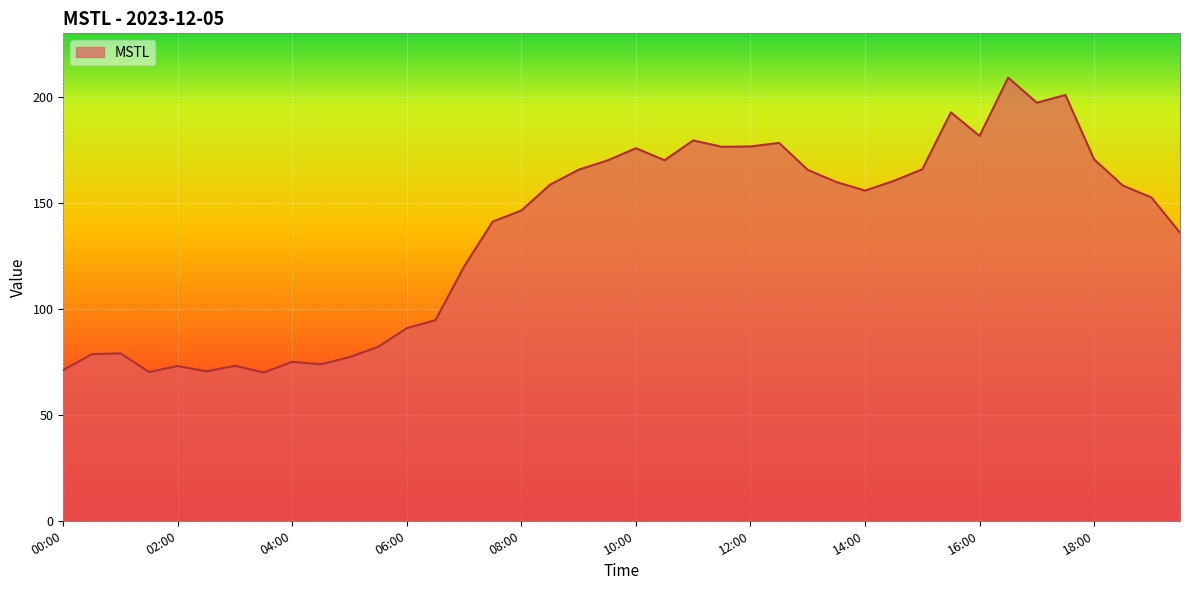

What is the sum of all values?

5443.9